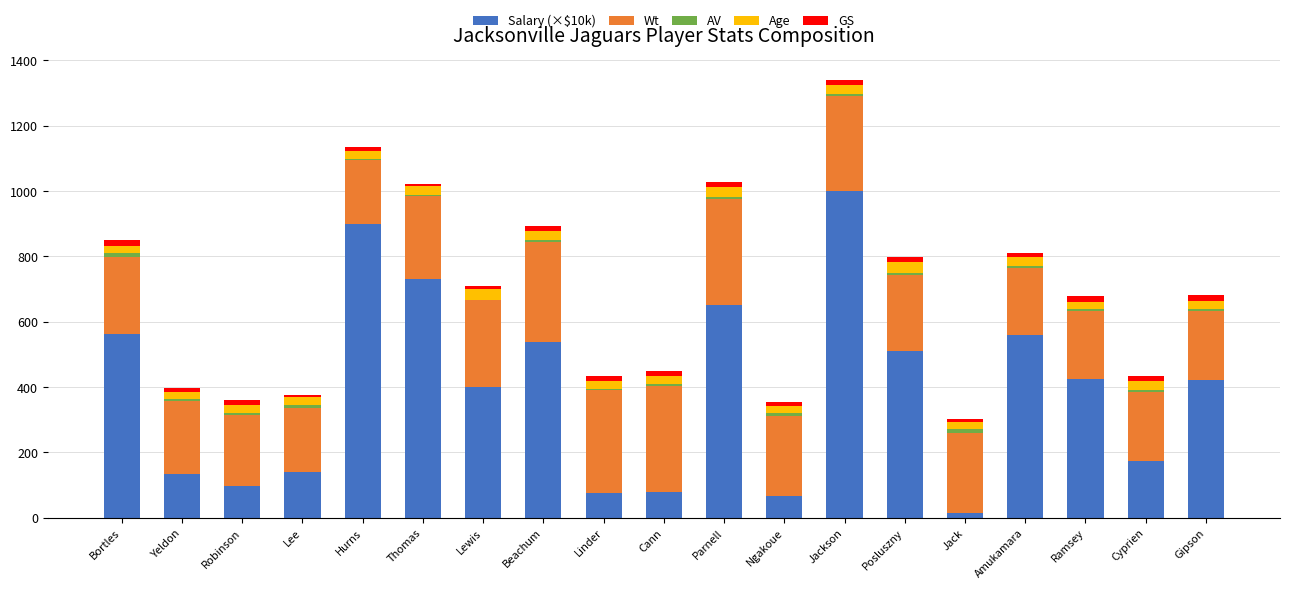

What is the highest value of the Salary (×$10k) series?

1000.0